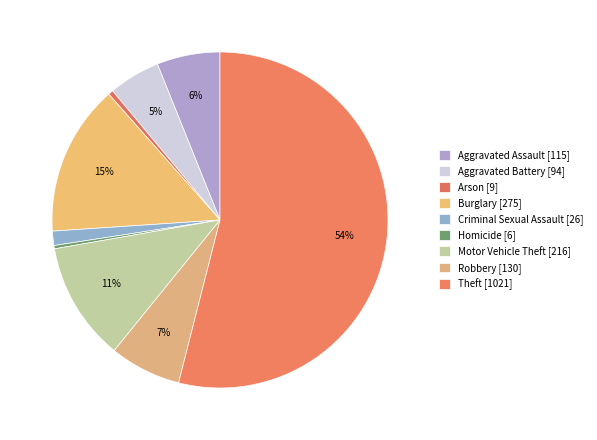

The Homicide slice represents 0% of the pie. True or false?

True